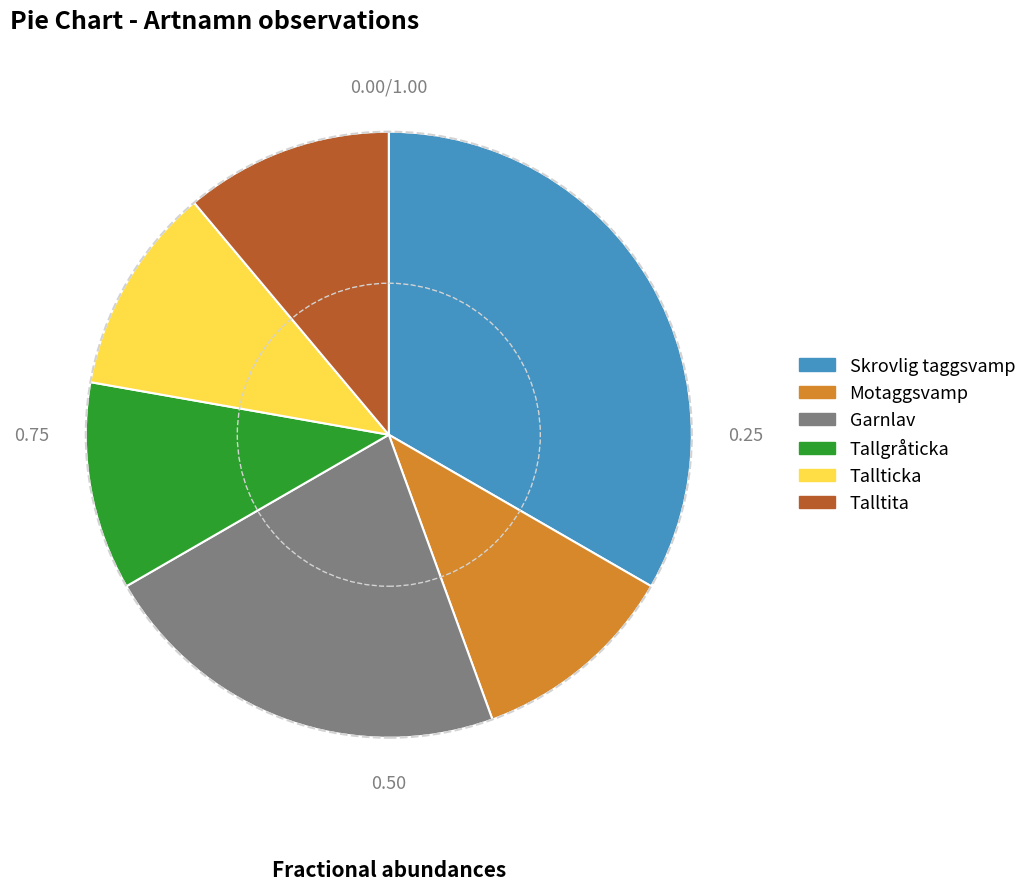

Does Skrovlig taggsvamp account for over 50% of the chart?

No